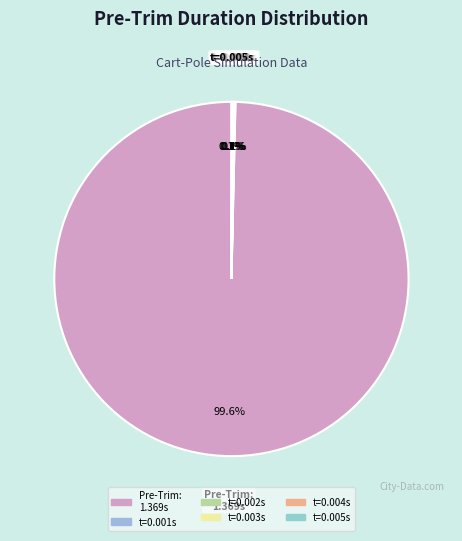

What is the largest slice in the pie chart?

1.369